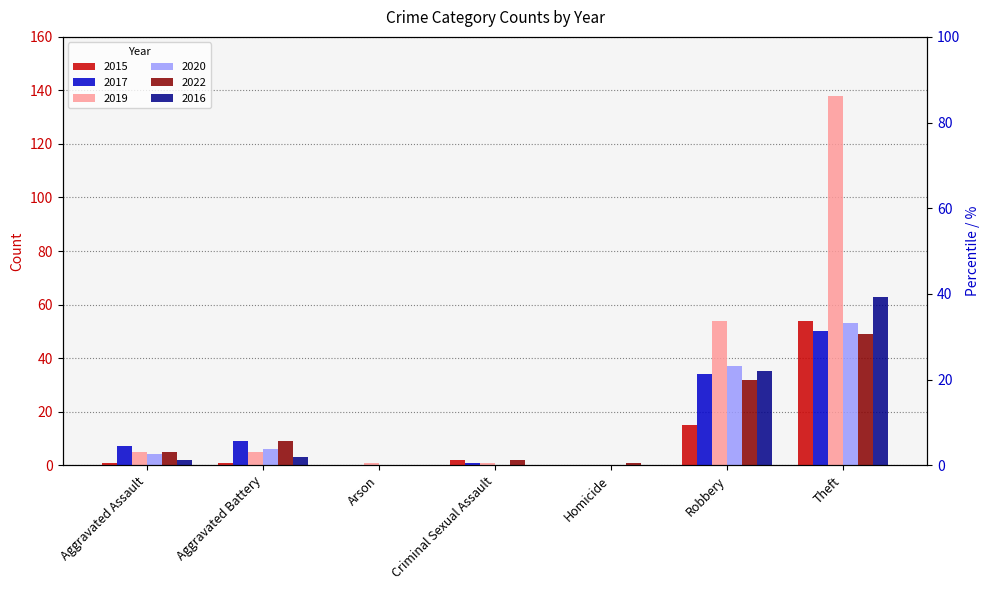

How many bars are there in total?

42